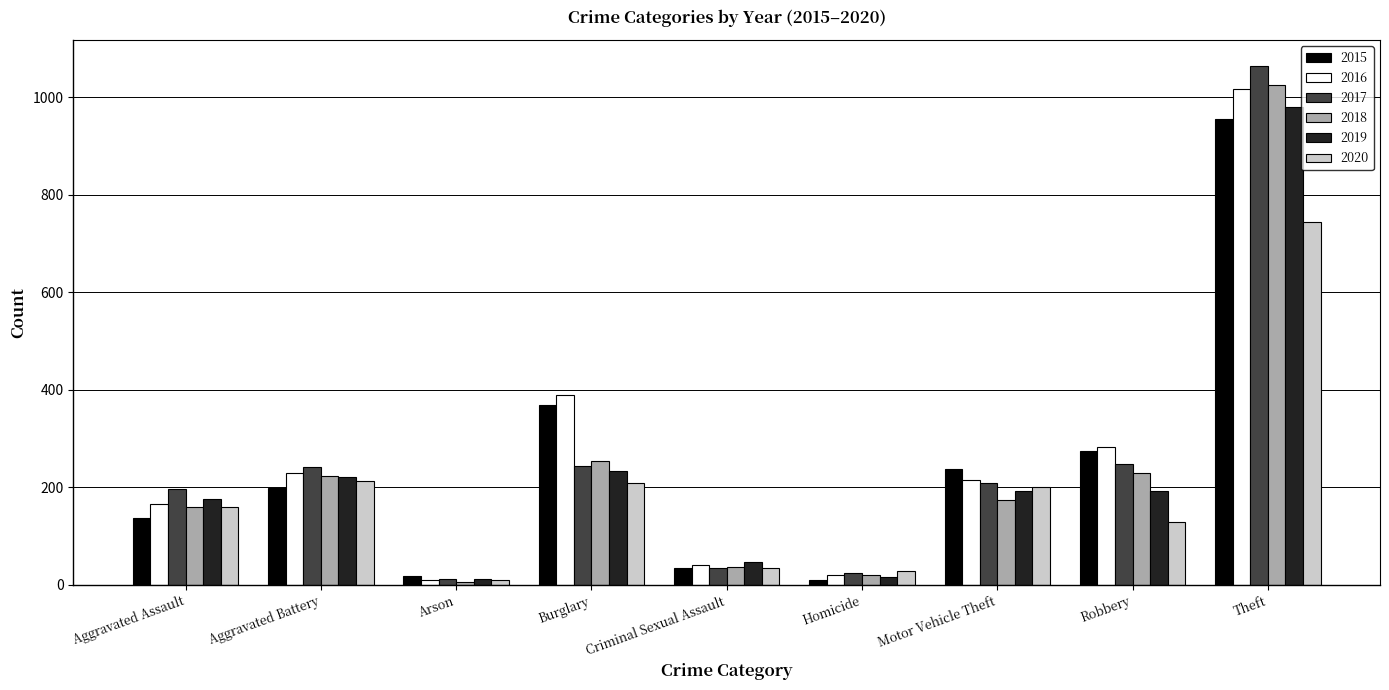

Is the value of 2019 at Aggravated Battery greater than the value of 2017 at Arson?

Yes